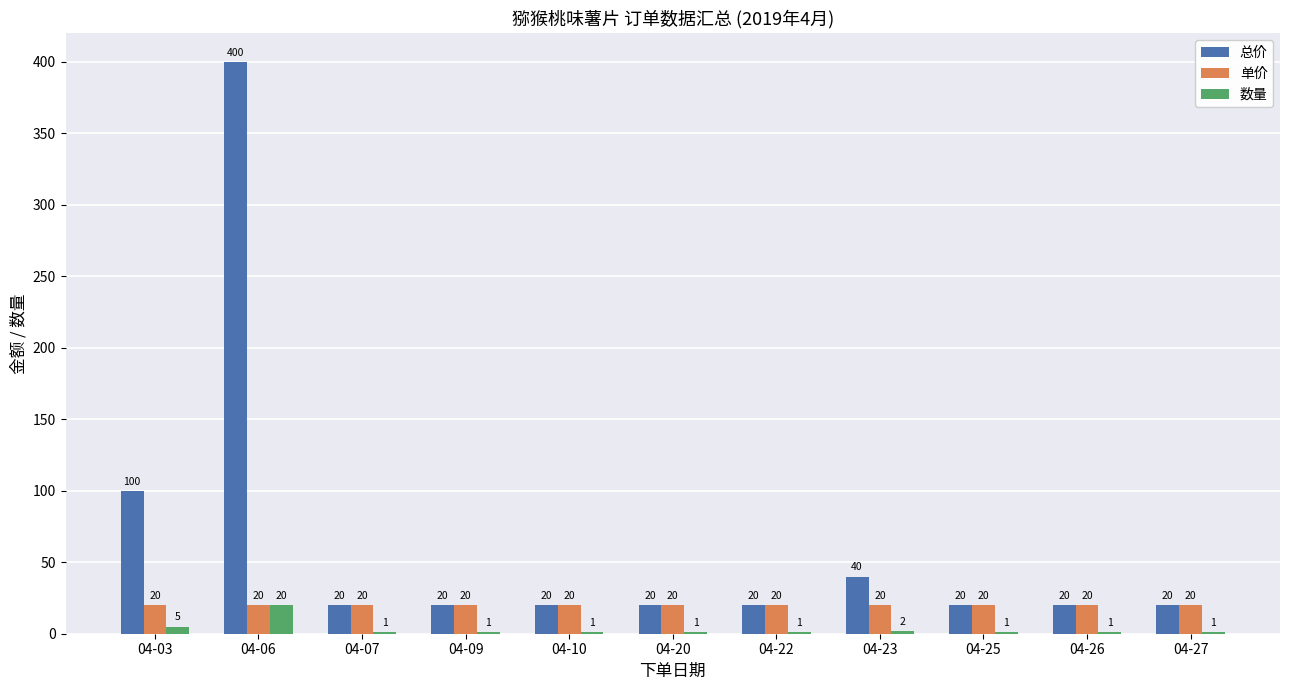

What is the highest value of the 总价 series?

400